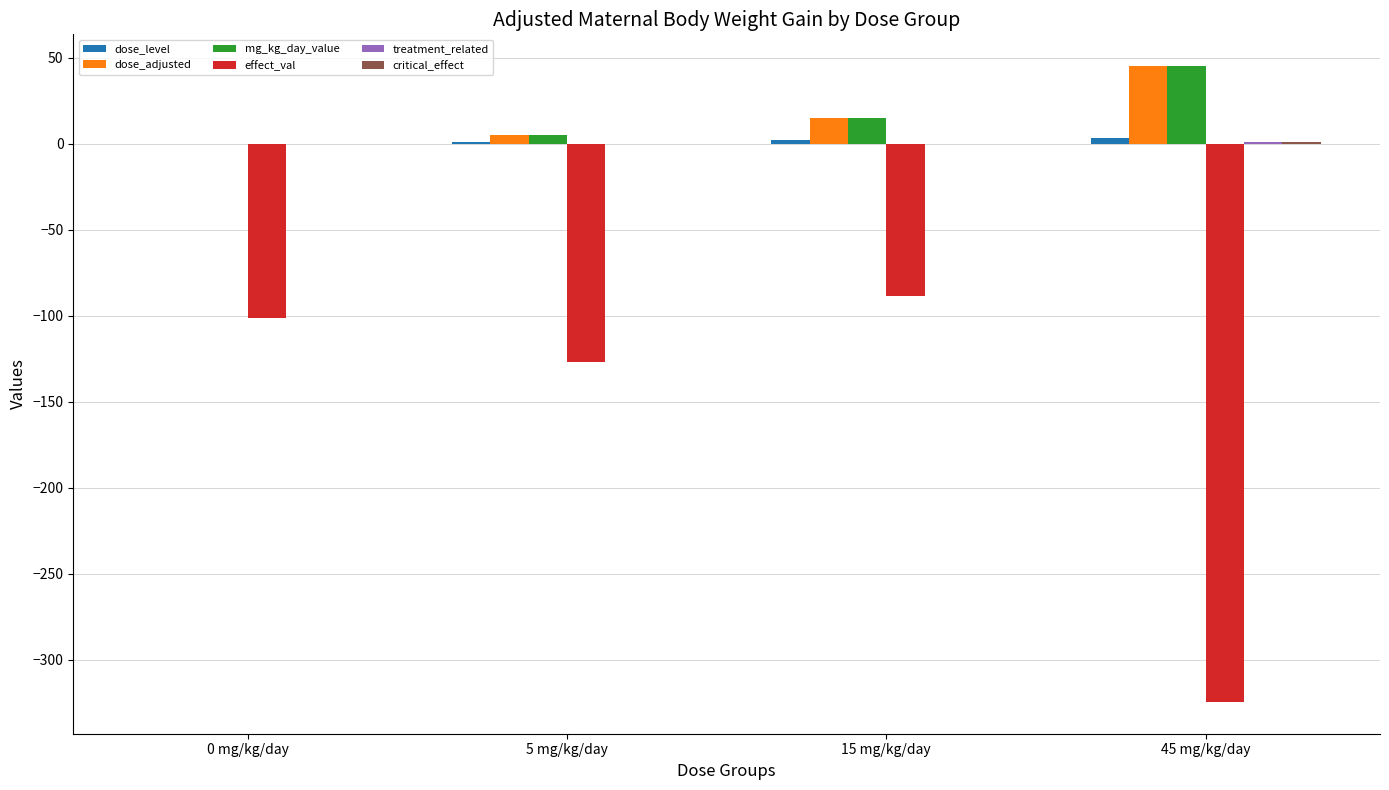

Where is effect_val nearest to the value -206?

5 mg/kg/day